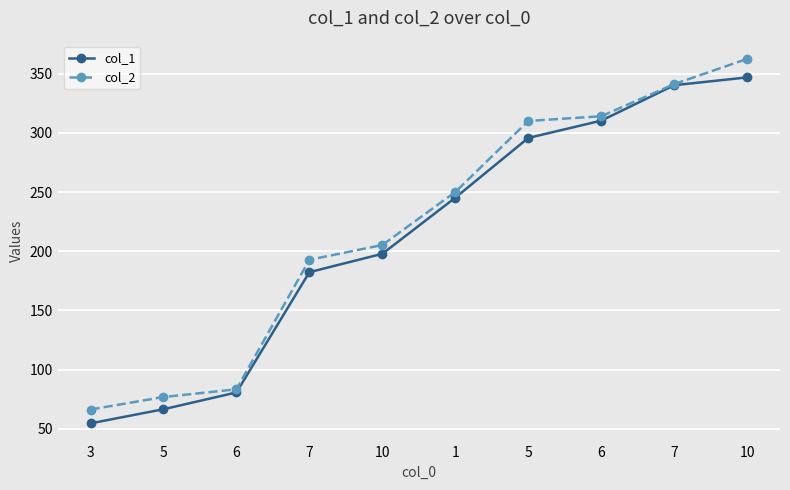

True or false: col_1 has more than 1 points higher than both neighbors.

False